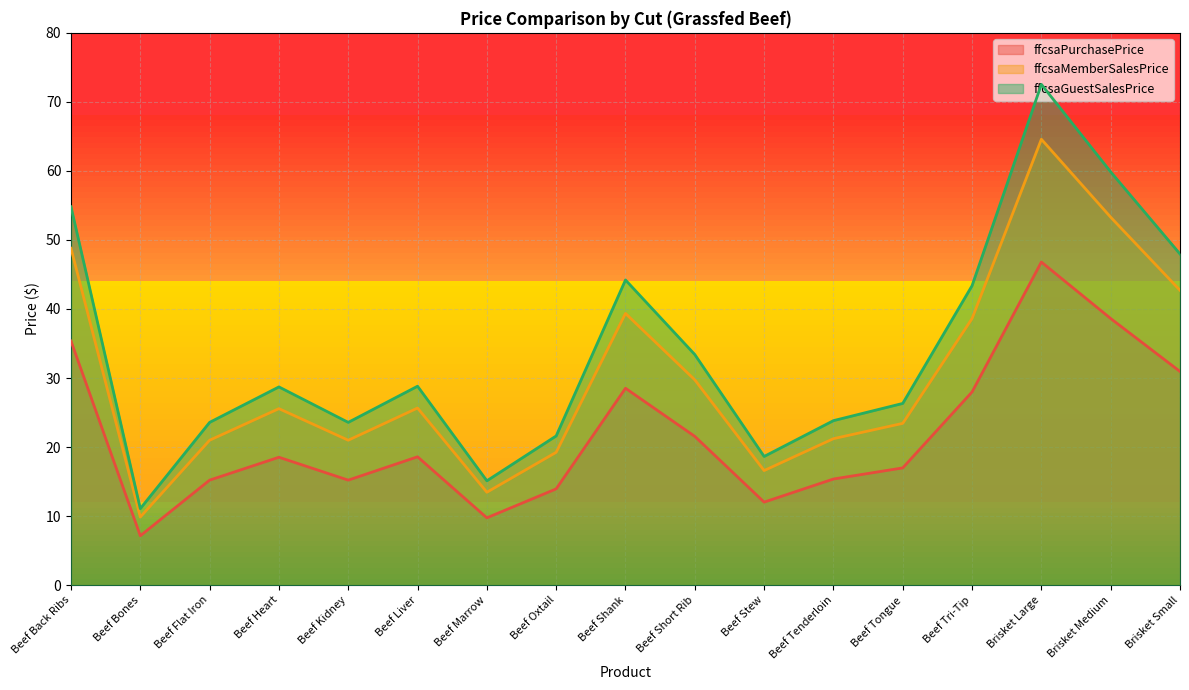

What is the average value of the ffcsaPurchasePrice series?

21.9